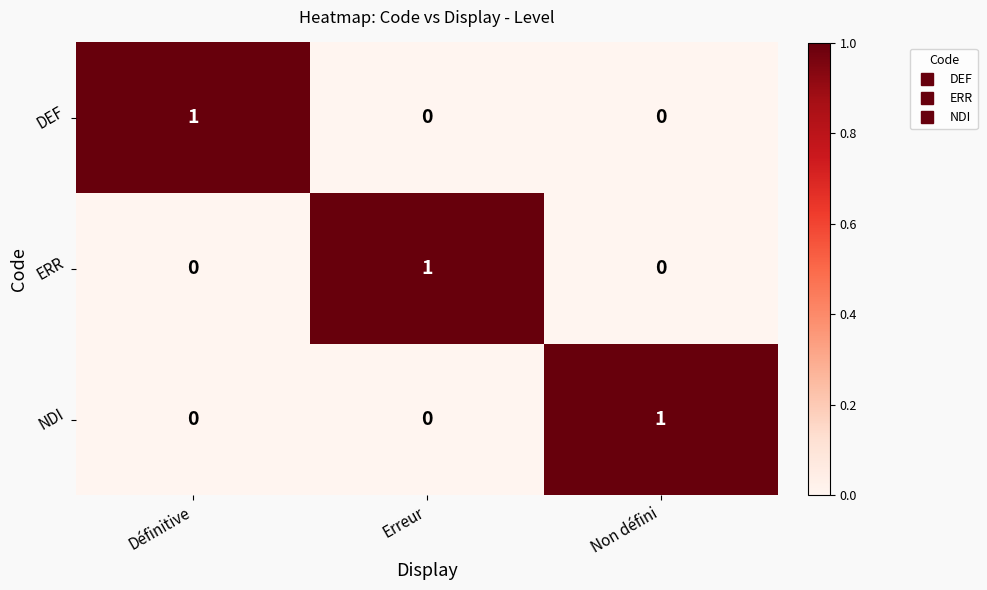

Is it true that ERR equals 0 at Non défini?

True